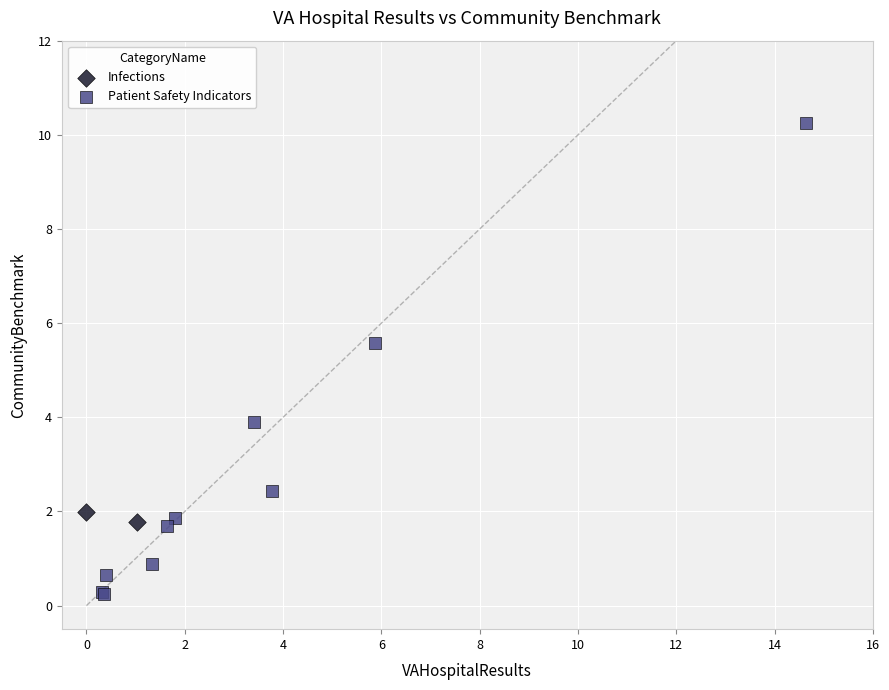

What are all the series names shown in the legend?

Infections, Patient Safety Indicators